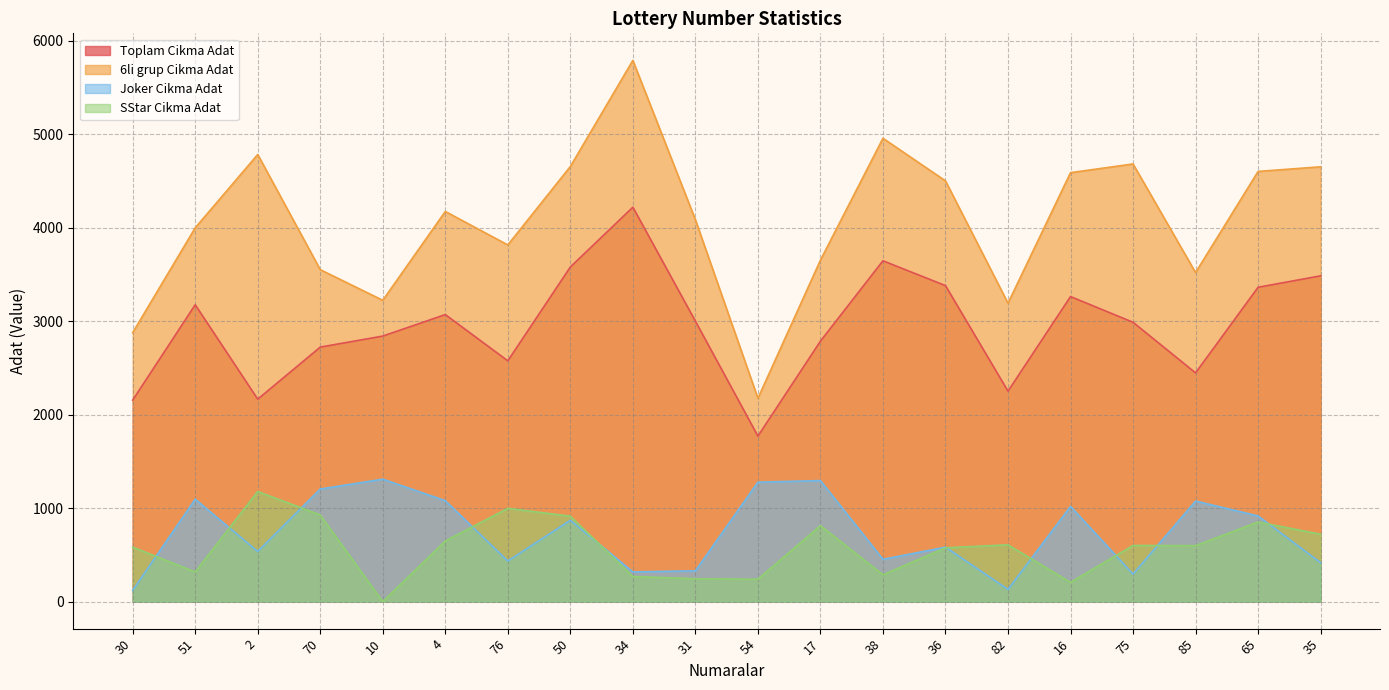

Is the value of 6li grup Cikma Adat at 4 greater than the value of Joker Cikma Adat at 75?

Yes